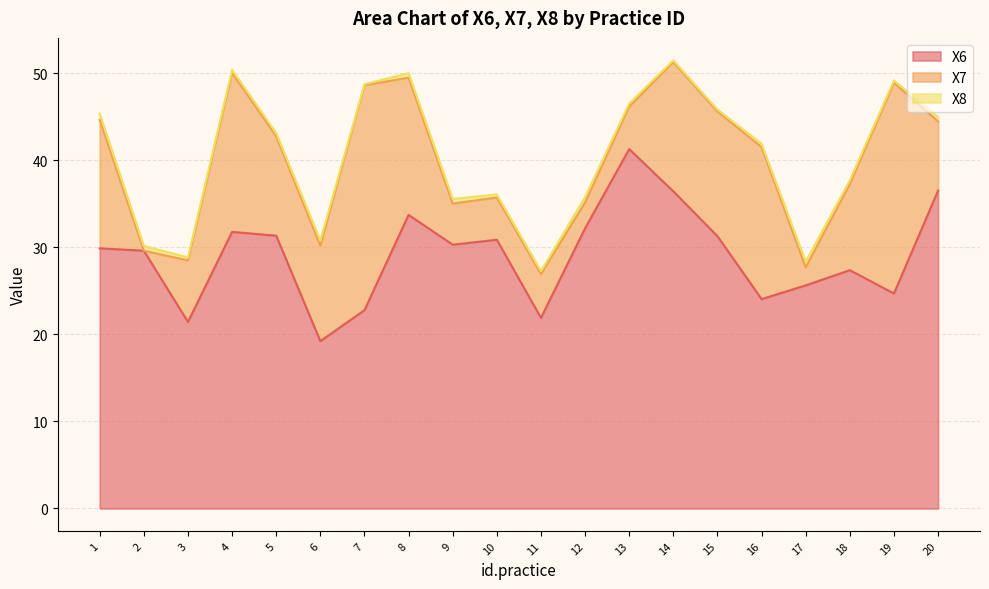

What is the greatest value displayed?

41.3